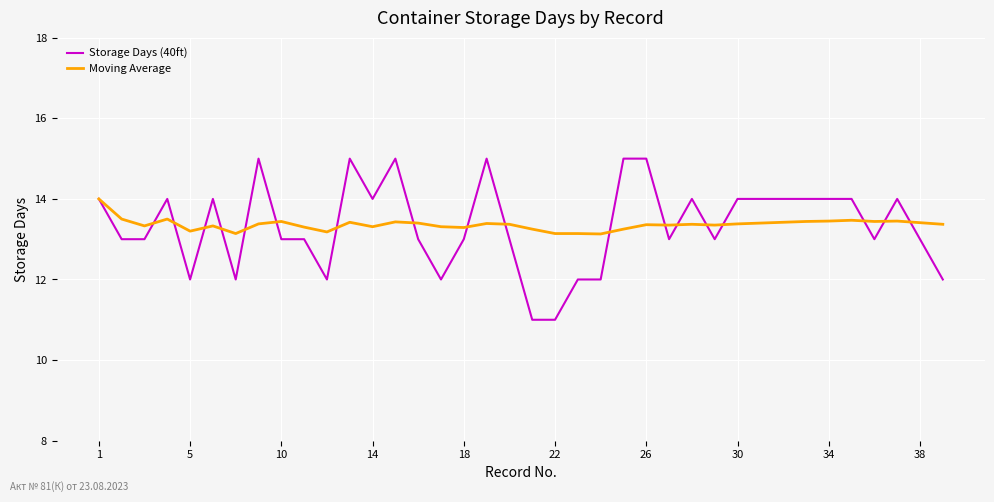

What is the minimum value for Moving Average?

13.1